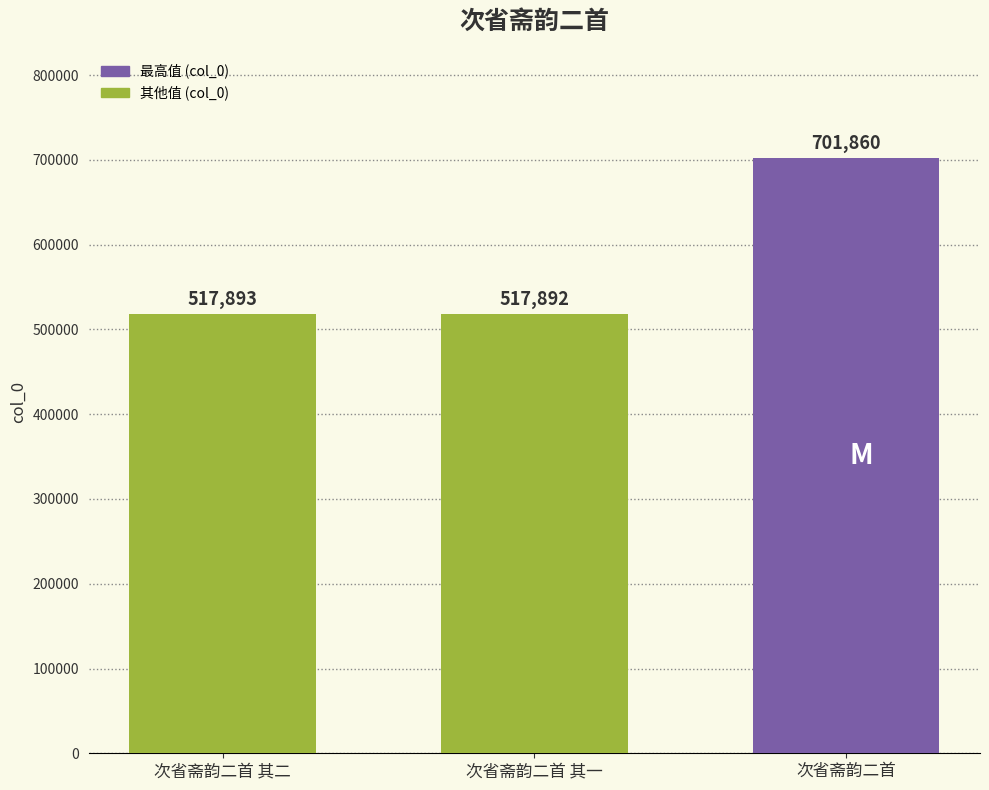

What is the minimum value shown in the chart?

517892